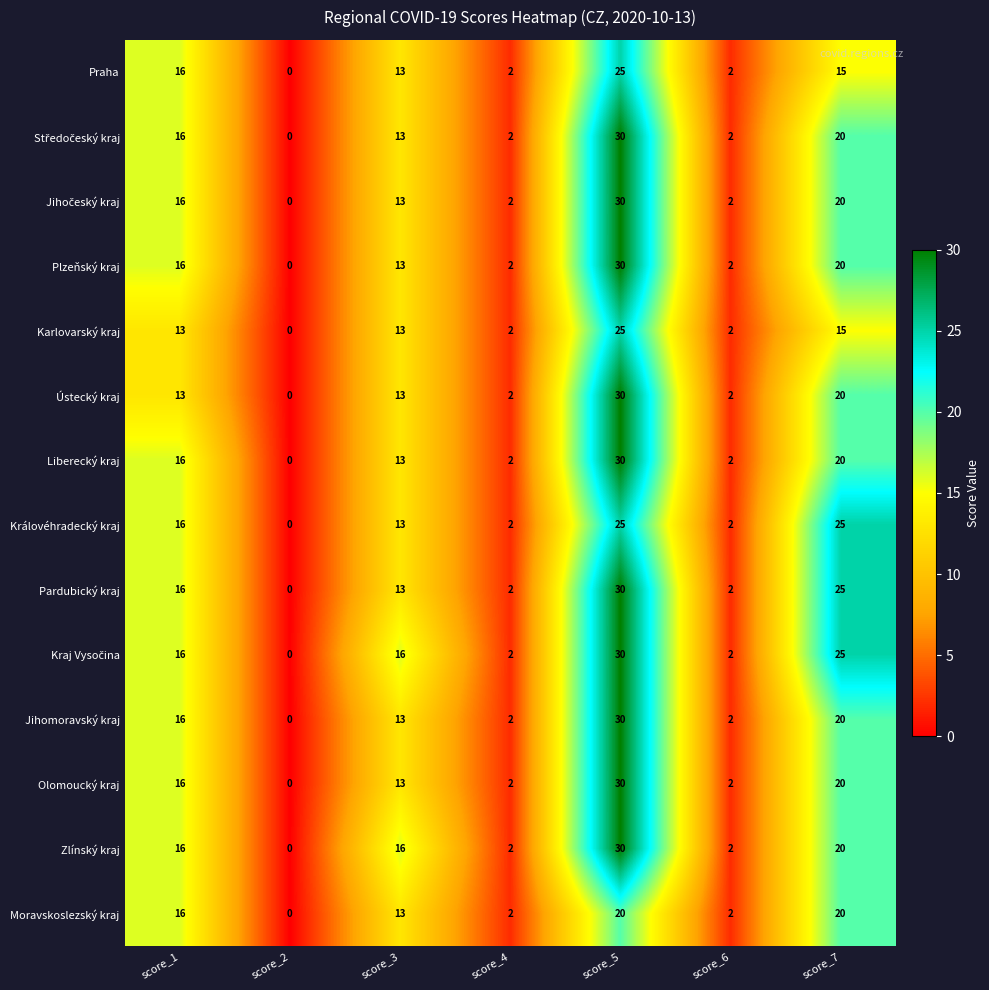

At which category is the sum across all series the highest?

score_5